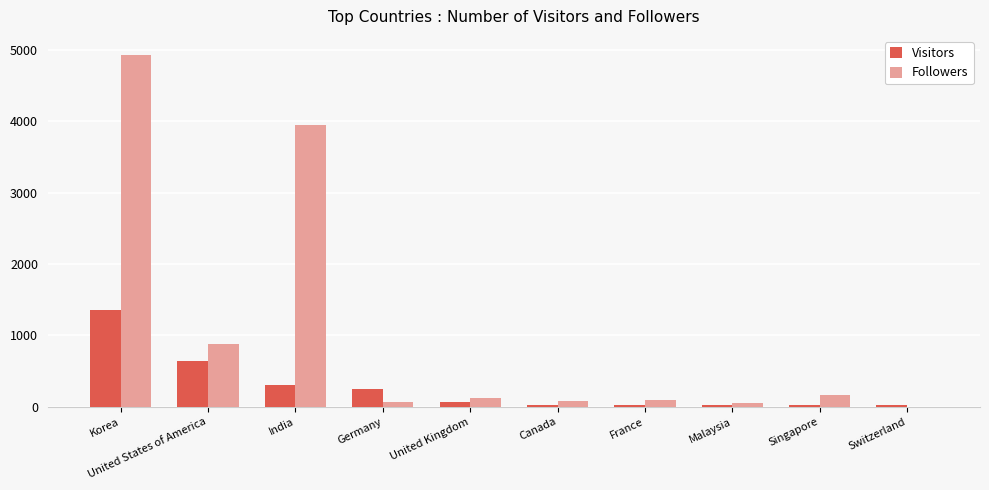

The value of Followers at India is 3953. True or false?

True